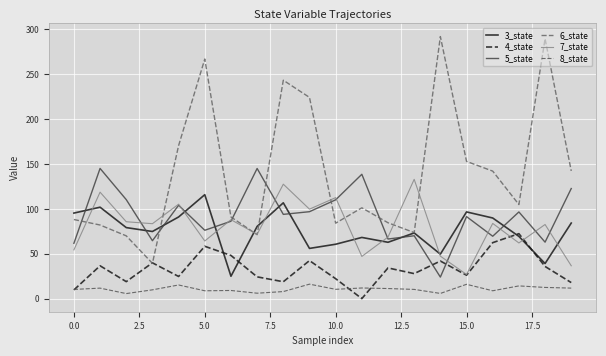

How many times do 6_state and 5_state cross each other?

6